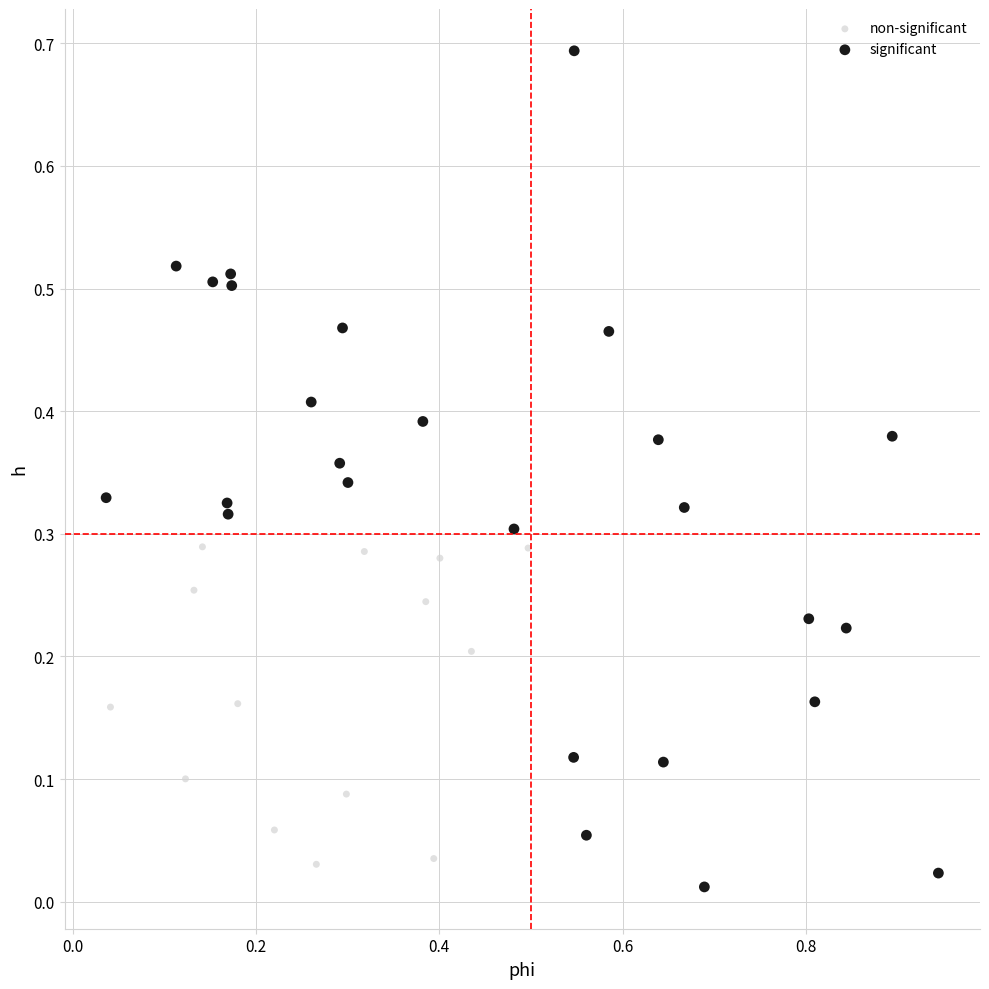

What are all the series names shown in the legend?

non-significant, significant